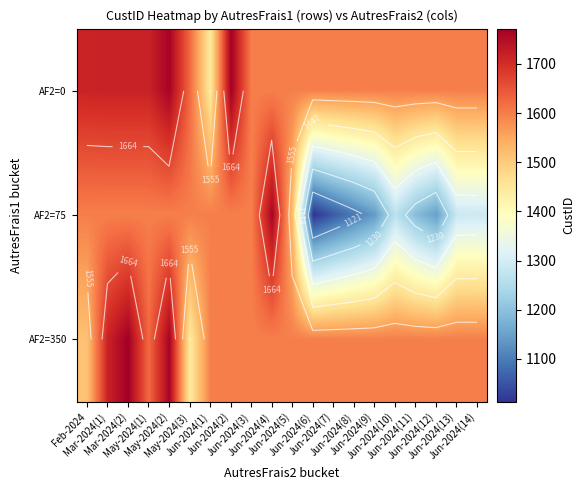

At which category is the sum across all series the highest?

May-2024(2)